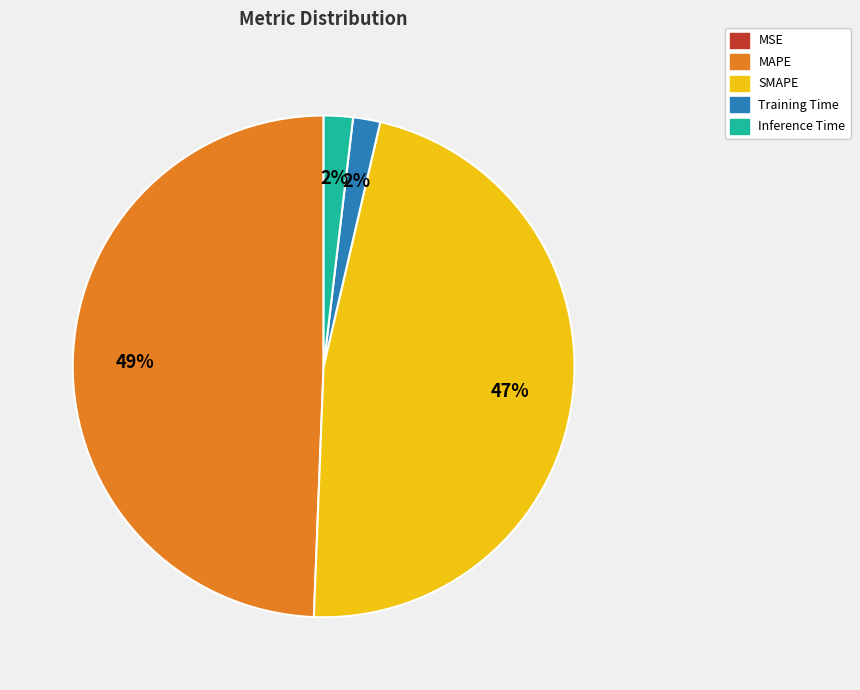

Which slice is the largest?

MAPE